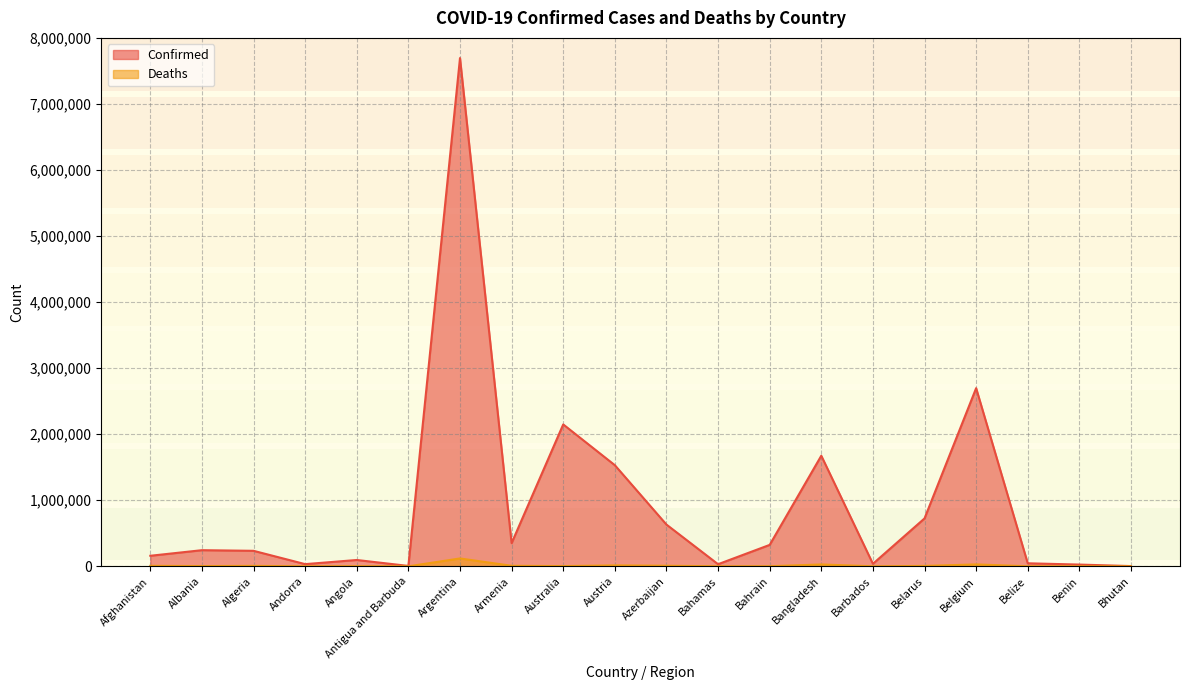

How many interior local peaks does the Confirmed series have?

6